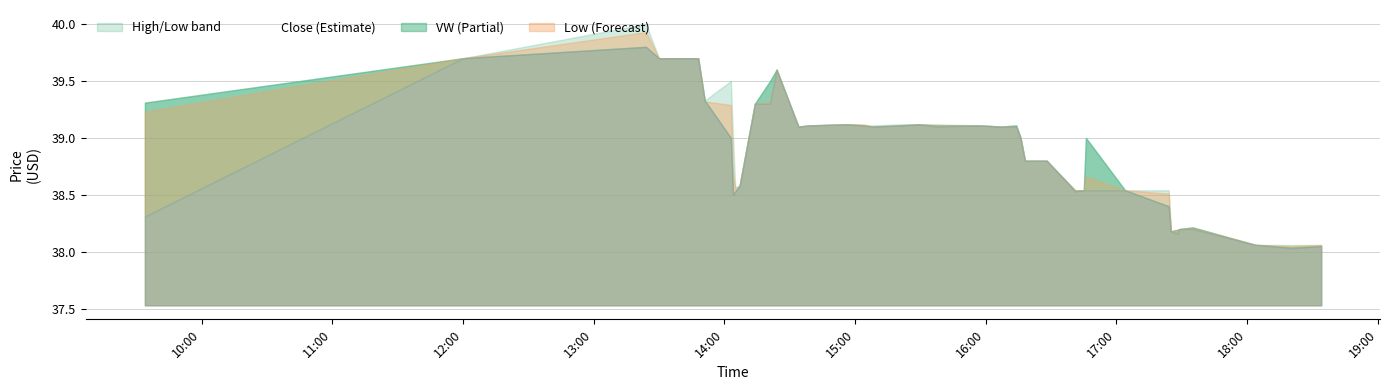

What value does the c series have at 2023-09-06 16:45:00?

38.5